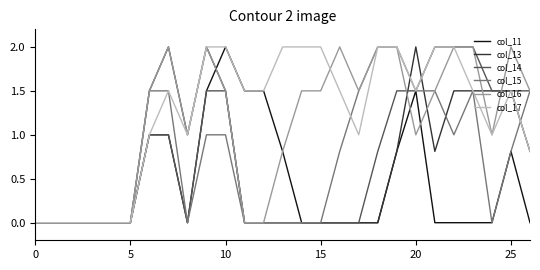

Reading left to right, what are all the values shown in this chart?

col_11: 0.0	0.0	0.0	0.0	0.0	0.0	1.0	1.0	0.0	1.5	2.0	1.5	1.5	0.8	0.0	0.0	0.0	0.0	0.0	0.8	1.5	0.0	0.0	0.0	0.0	0.8	0.0
col_13: 0.0	0.0	0.0	0.0	0.0	0.0	1.5	2.0	1.0	2.0	1.5	0.0	0.0	0.0	0.0	0.0	0.0	0.0	0.0	0.8	2.0	0.8	1.5	1.5	1.5	1.5	0.8
col_14: 0.0	0.0	0.0	0.0	0.0	0.0	1.0	1.0	0.0	1.5	1.5	0.0	0.0	0.0	0.0	0.0	0.0	0.0	0.8	1.5	1.5	2.0	2.0	2.0	1.5	1.5	1.5
col_15: 0.0	0.0	0.0	0.0	0.0	0.0	1.5	1.5	0.0	1.0	1.0	0.0	0.0	0.0	0.0	0.0	0.8	1.5	2.0	2.0	1.5	1.5	1.0	1.5	0.0	0.8	1.5
col_16: 0.0	0.0	0.0	0.0	0.0	0.0	1.5	2.0	1.0	2.0	1.5	0.0	0.0	0.8	1.5	1.5	2.0	1.5	2.0	2.0	1.0	1.5	2.0	2.0	1.0	2.0	1.5
col_17: 0.0	0.0	0.0	0.0	0.0	0.0	1.0	1.5	1.0	2.0	2.0	1.5	1.5	2.0	2.0	2.0	1.5	1.0	2.0	2.0	1.5	2.0	2.0	1.5	1.0	1.5	0.8